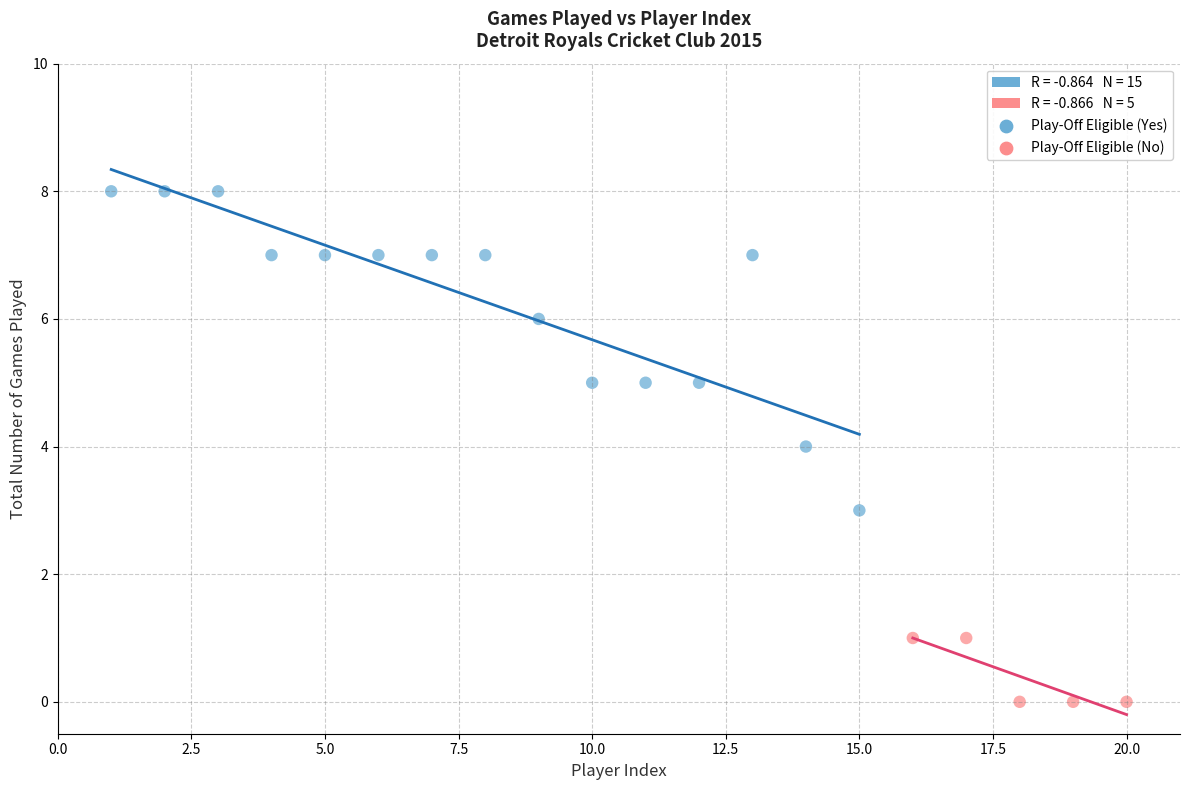

Which series contains the lowest Y value?

Play-Off Eligible (No)